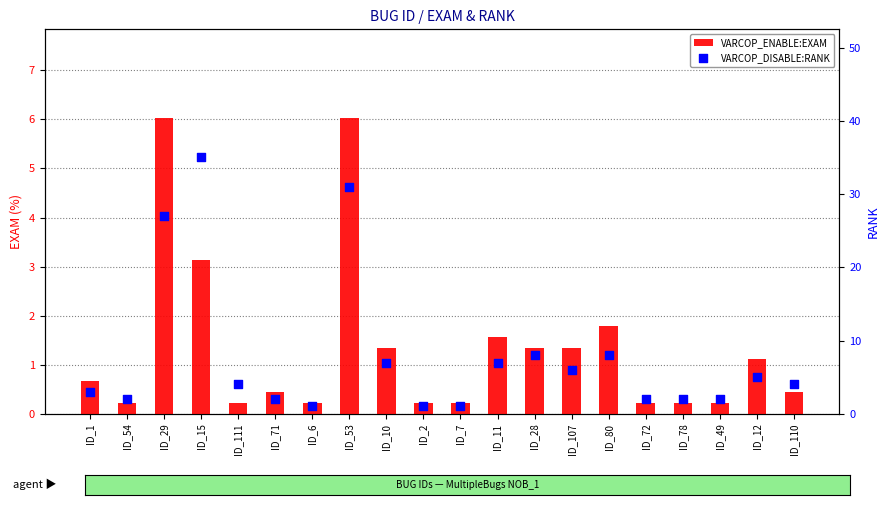

Is the value of VARCOP_DISABLE:RANK at ID_111 greater than the value of VARCOP_ENABLE:EXAM at ID_72?

Yes